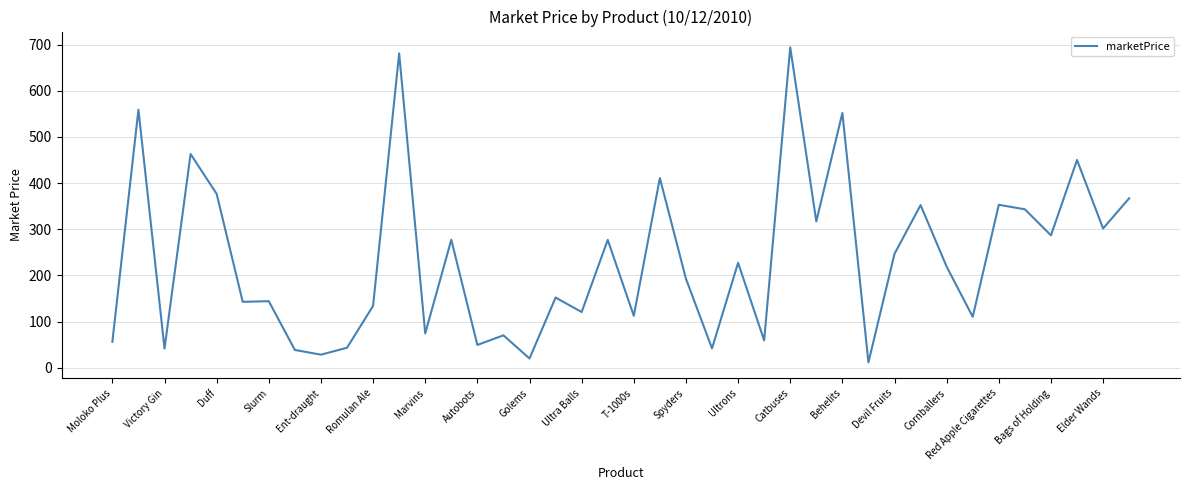

What is the maximum value shown in the chart?

694.3